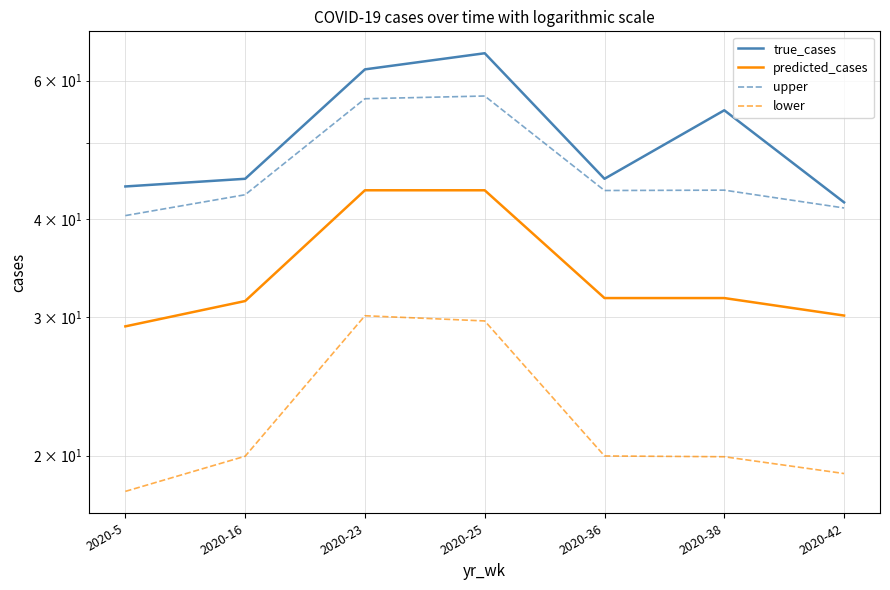

What is the value of the true_cases point at the 1st from the left?

44.0